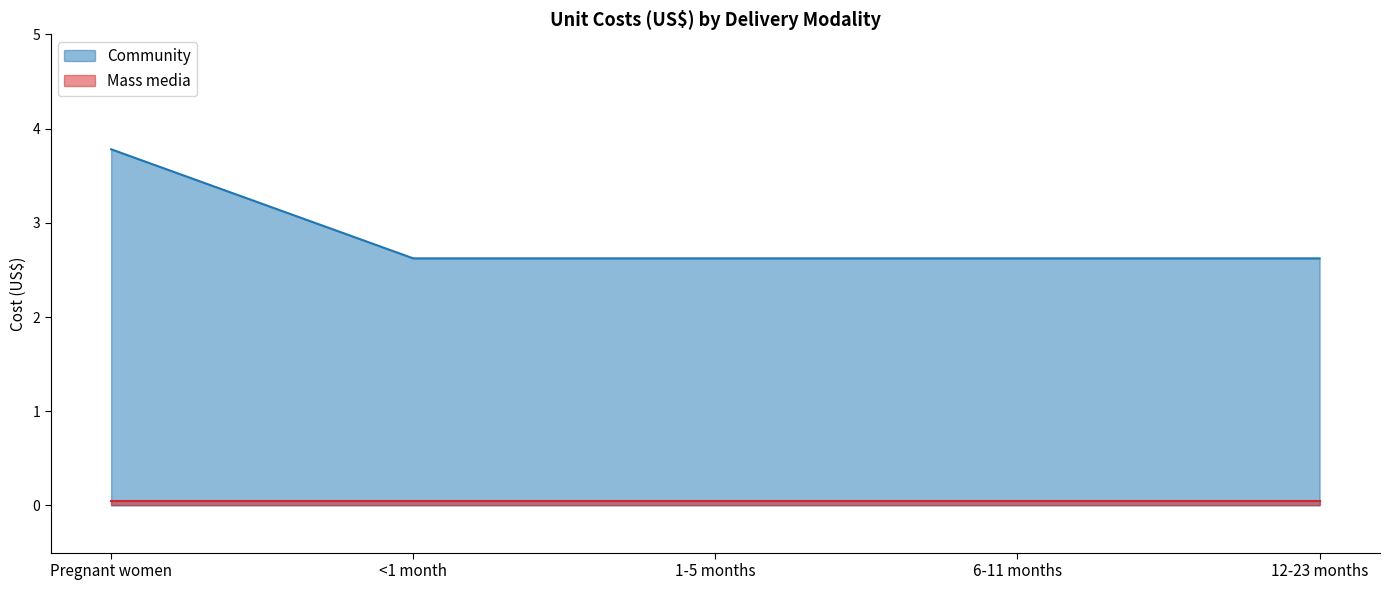

Which has a higher value, <1 month or 6-11 months?

<1 month